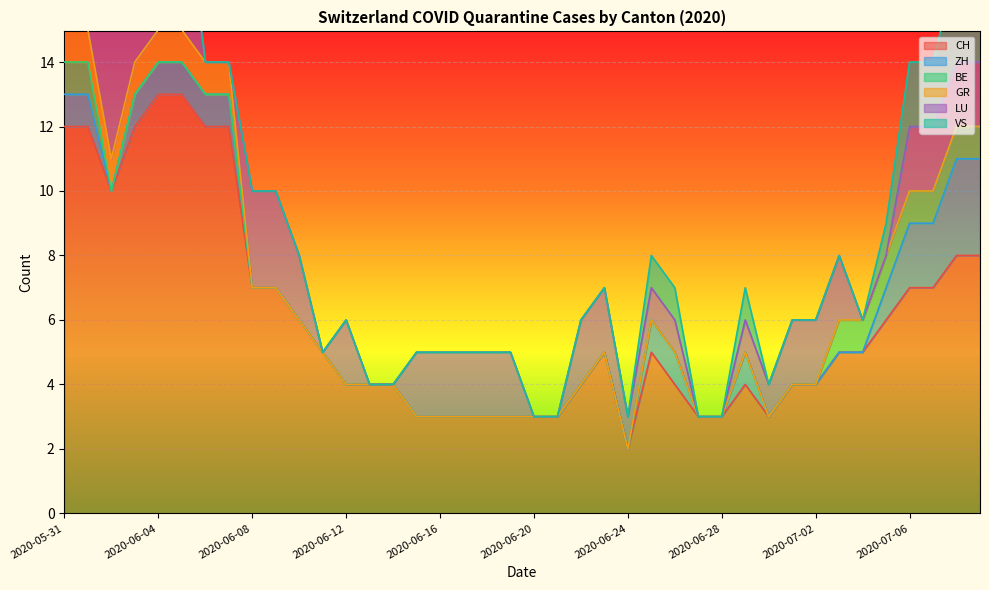

At which category is the sum across all series the highest?

2020-06-04